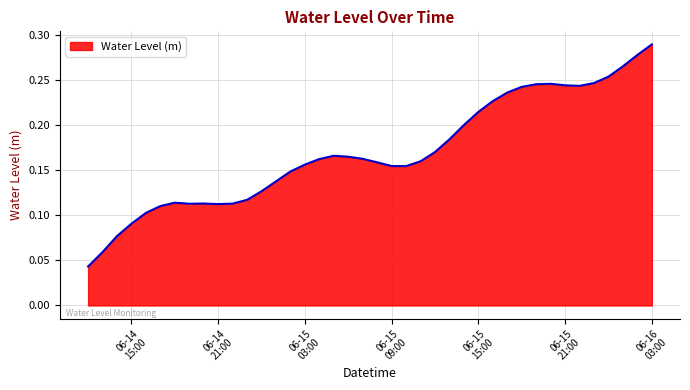

At which category does the data reach its first local peak?

2025-06-14 18:00:00